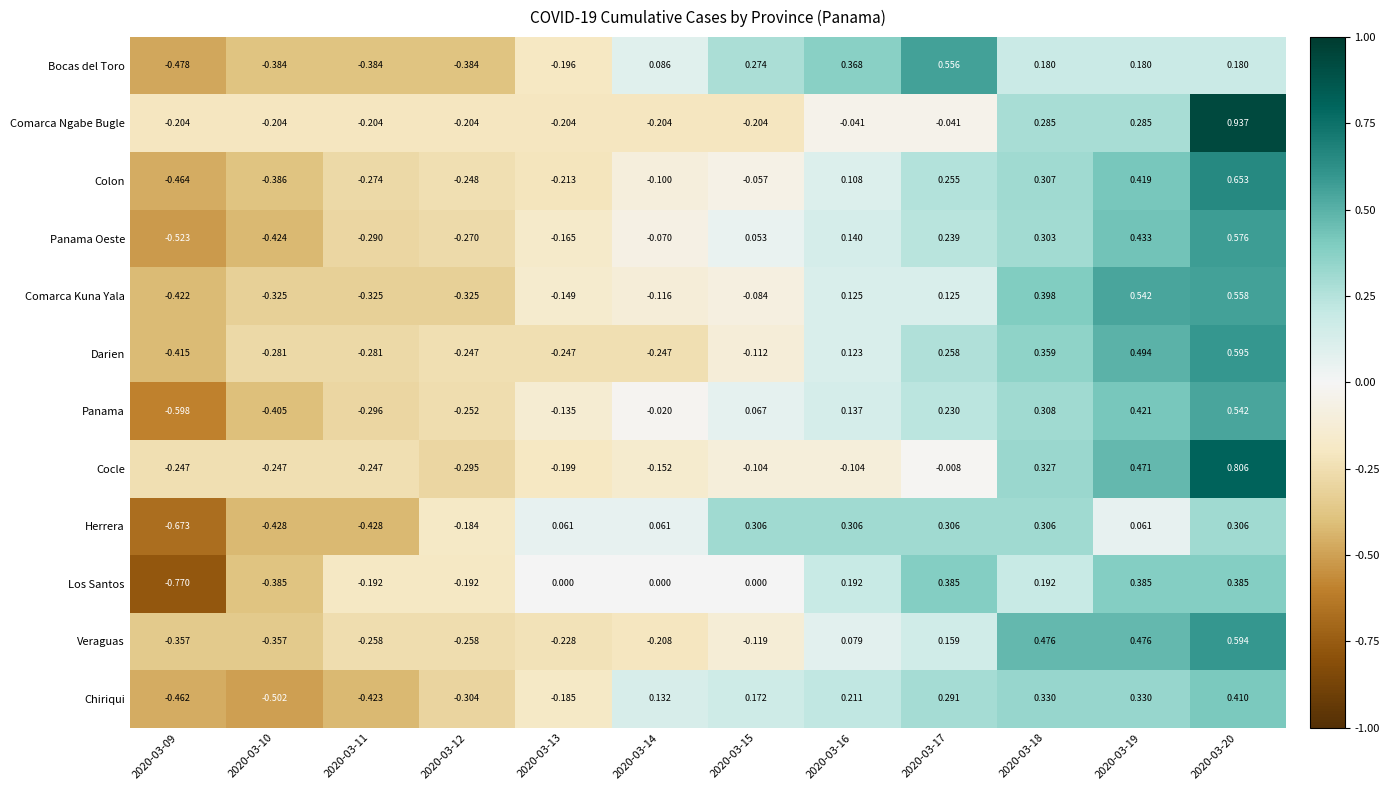

Between 2020-03-18 and 2020-03-19, which series saw the biggest shift?

Herrera